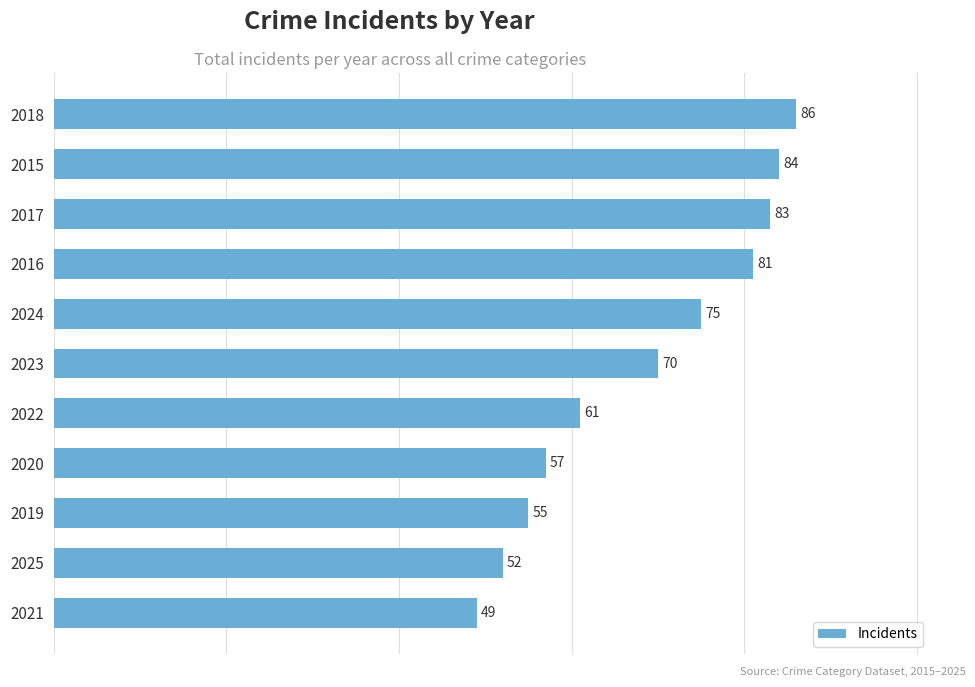

Reading bottom to top, list all the values displayed in this chart.

2021=49	2025=52	2019=55	2020=57	2022=61	2023=70	2024=75	2016=81	2017=83	2015=84	2018=86